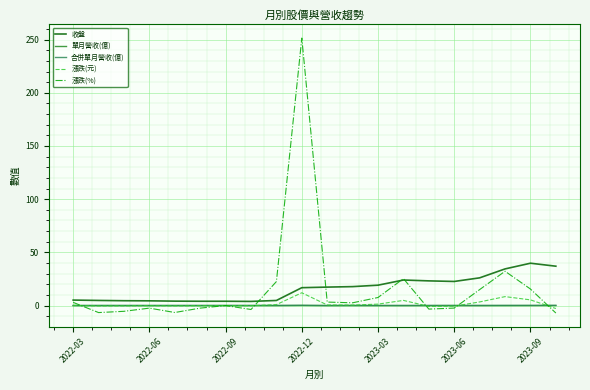

What is the greatest value displayed?

251.5